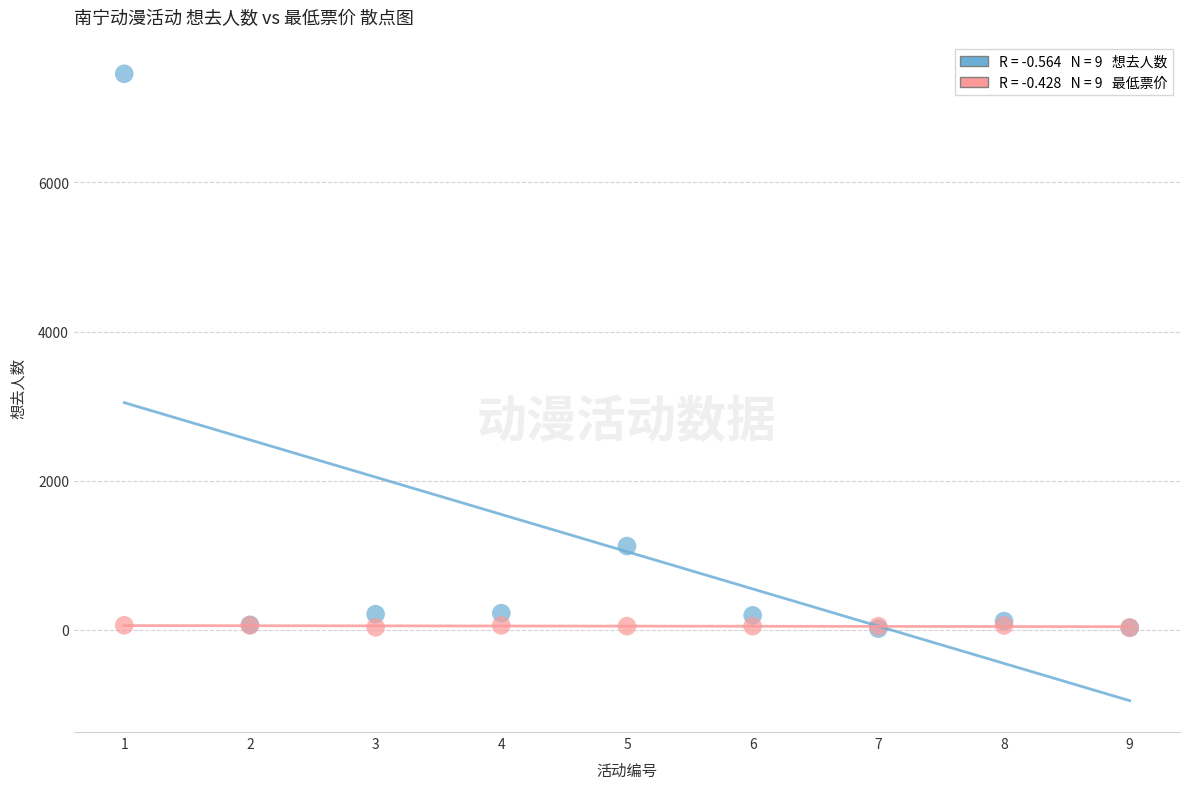

Across all series, what Y value is closest to 3736?

1124